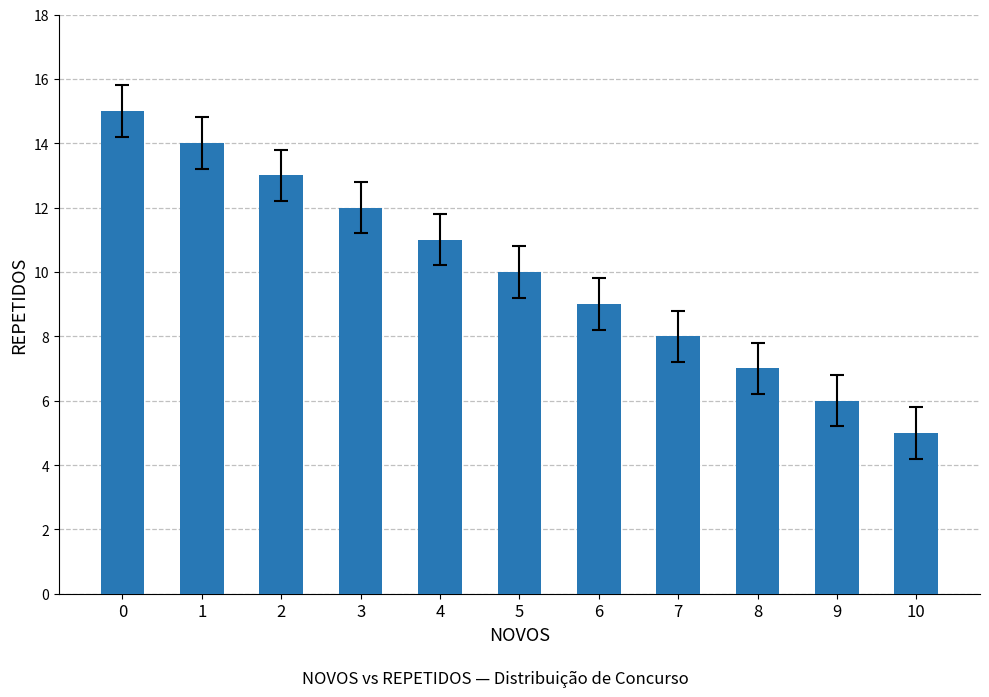

How many series are shown in this chart?

1